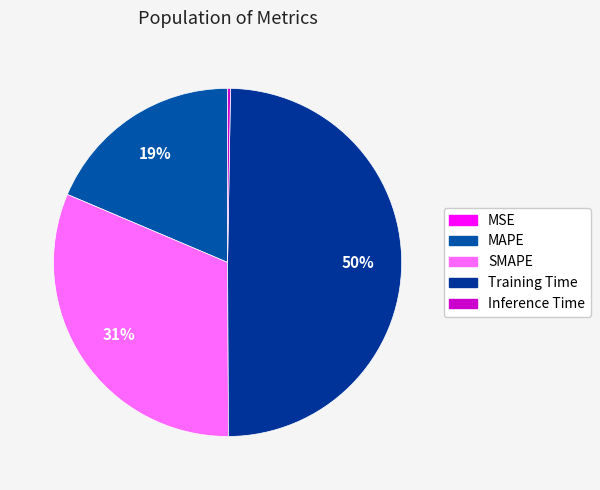

Which category has the biggest portion of the pie?

Training Time